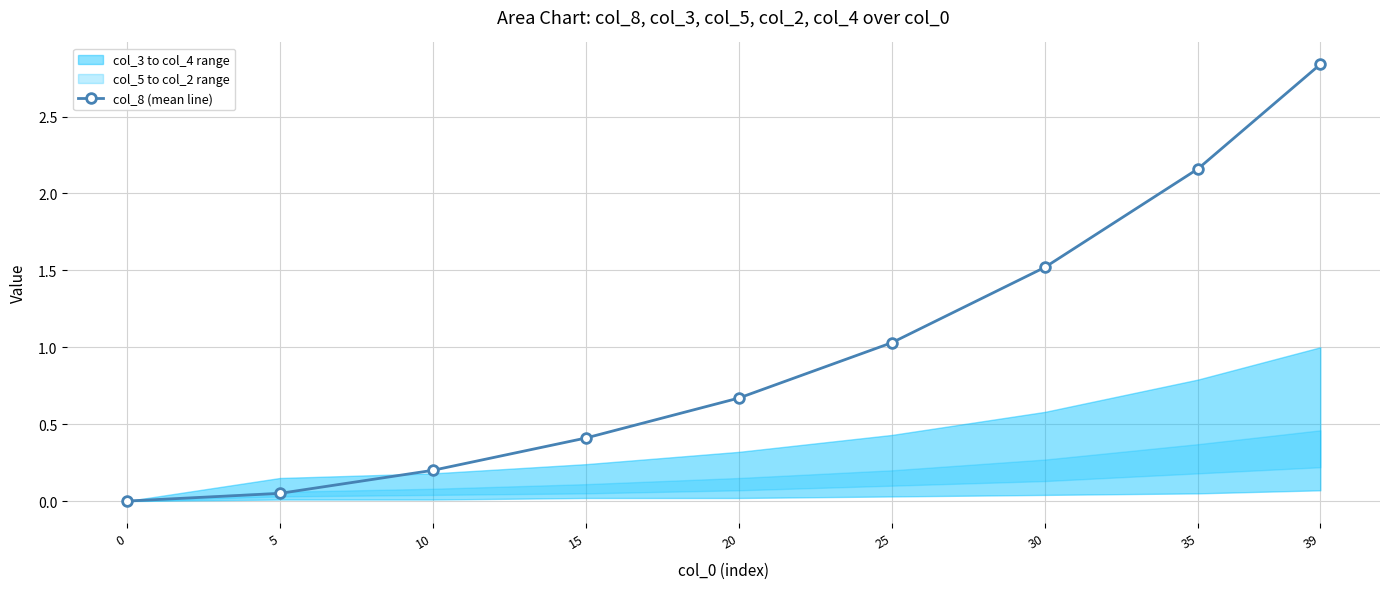

True or false: the data shows 1.5 at 30.

True